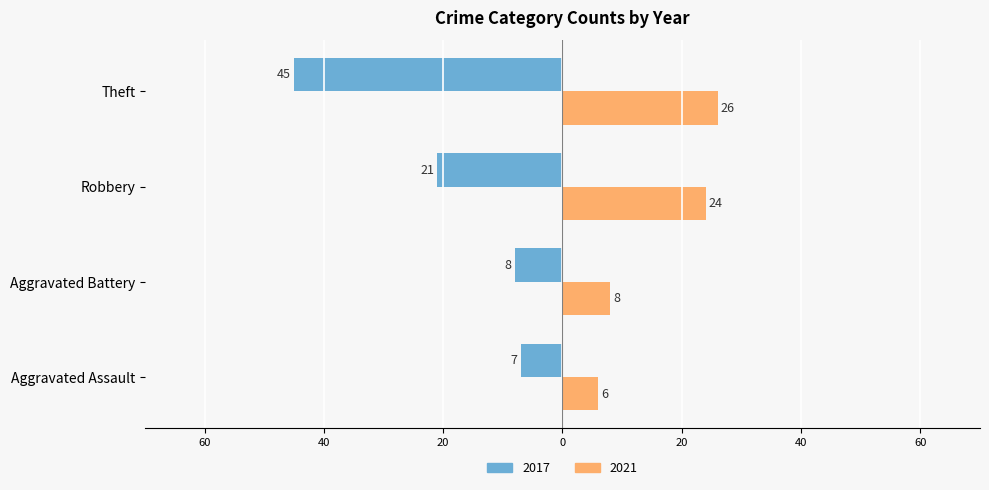

The value of 2017 at Aggravated Battery is -8. True or false?

True